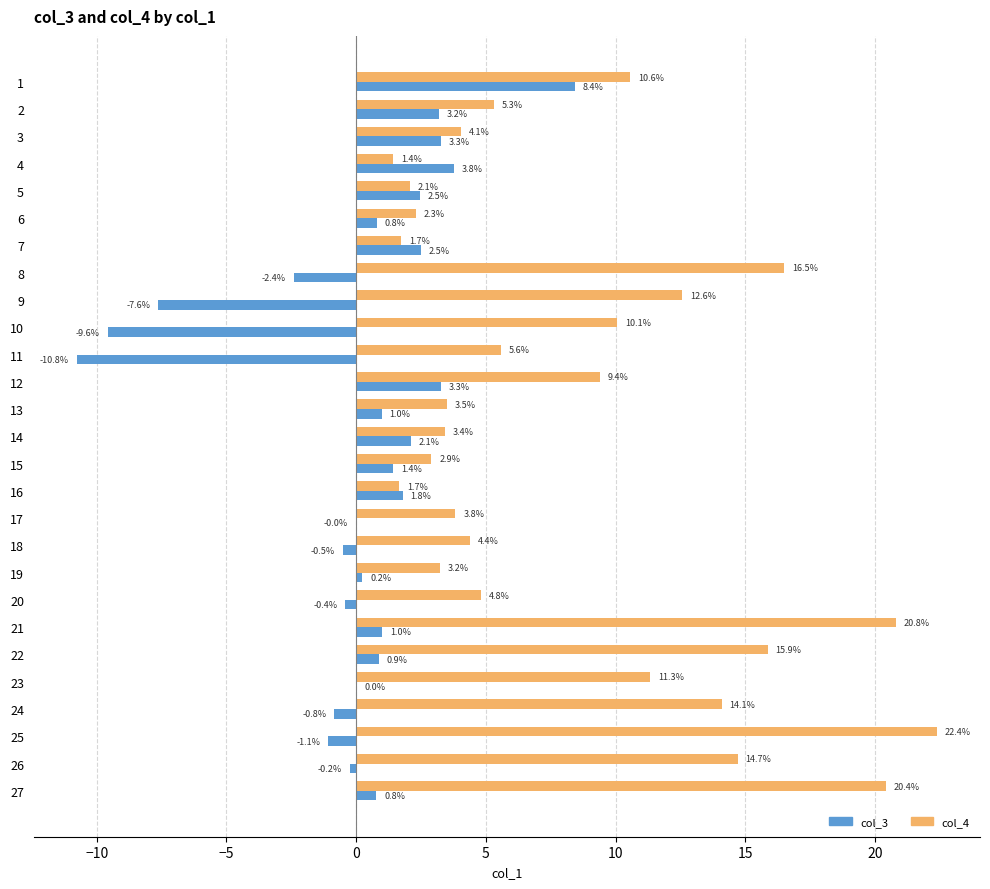

Which series has the largest range (max minus min)?

col_4